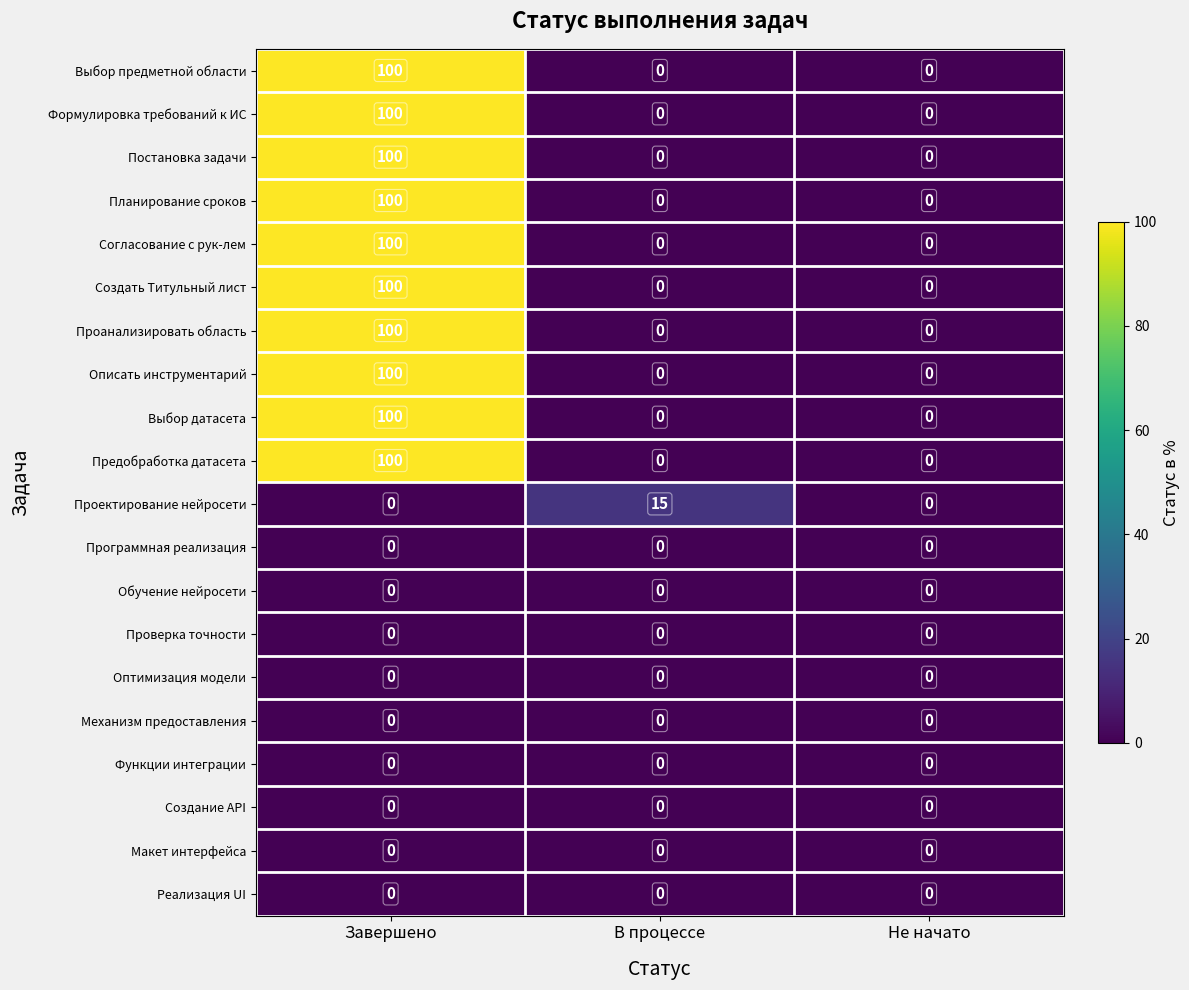

At how many categories does at least one series exceed 87?

1